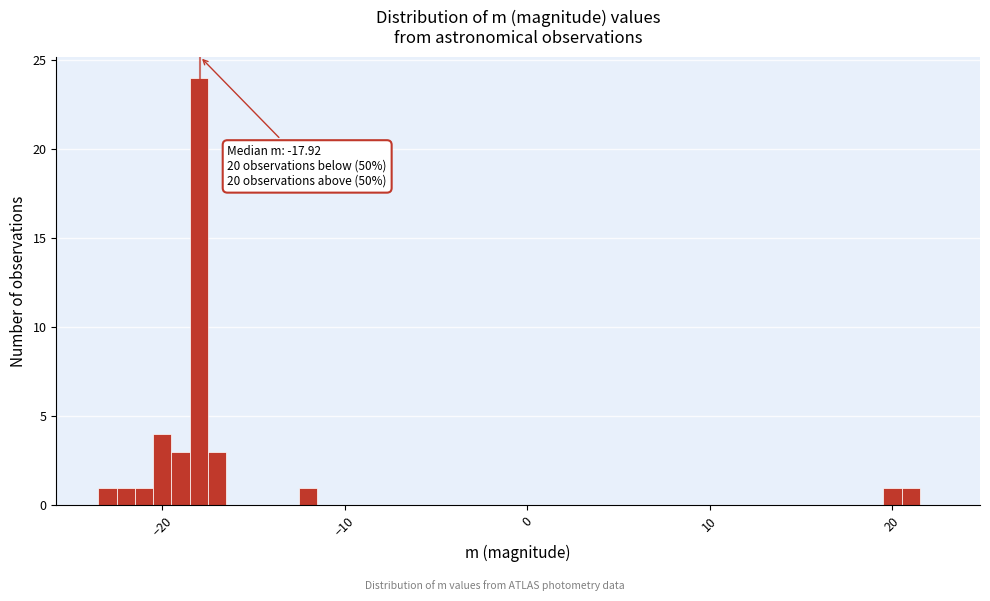

Read against the x-axis, roughly where is the centre of the tallest bar?

-18